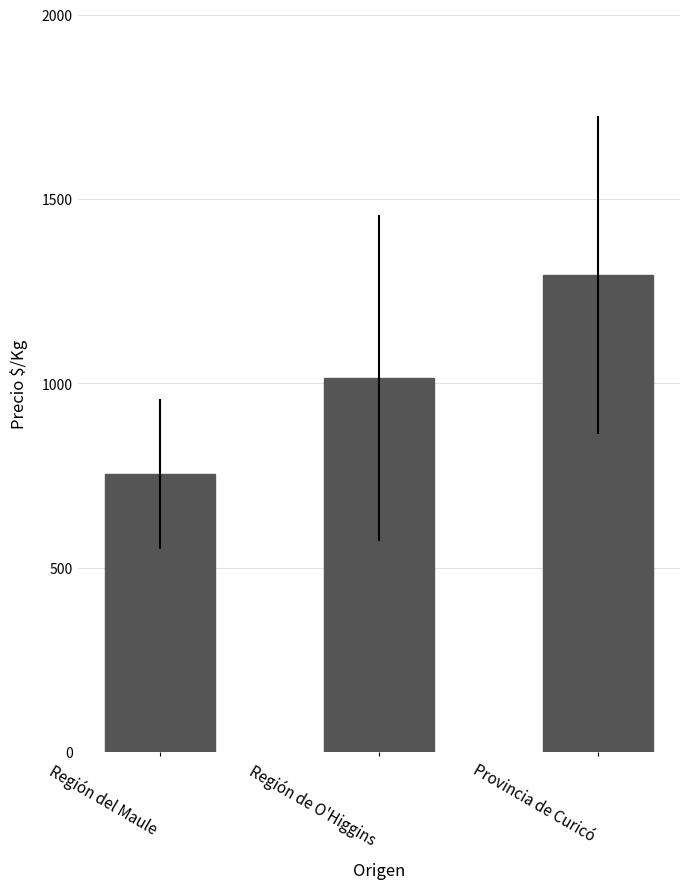

What is the difference between the values at Región del Maule and Región de O'Higgins?

261.2